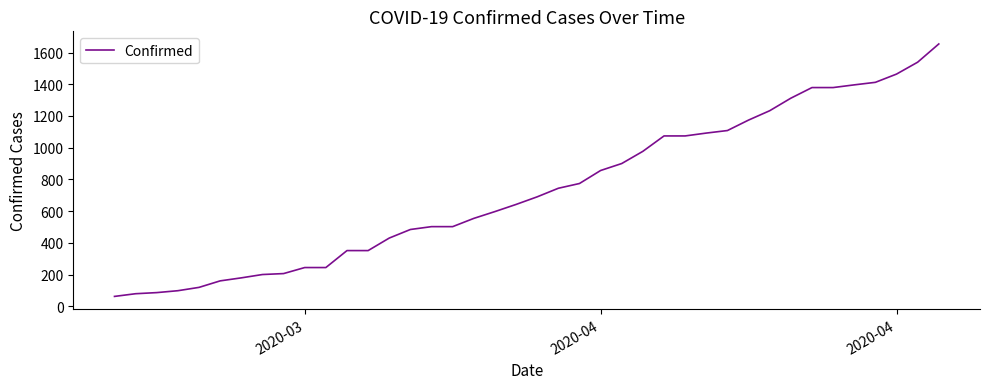

What is the sum of all values?

29321